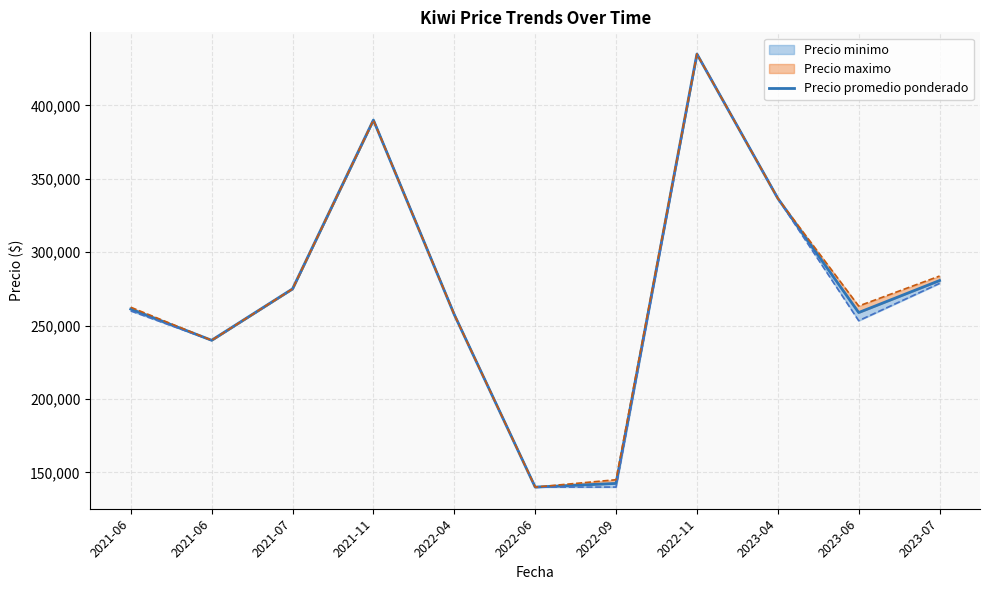

What is the label of the 8th point from the left?

2022-11